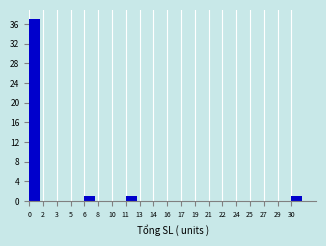

Reading left to right, what are all the values shown in this chart?

0=37	2=0	3=0	5=0	6=1	8=0	10=0	11=1	13=0	14=0	16=0	17=0	19=0	21=0	22=0	24=0	25=0	27=0	29=0	30=1